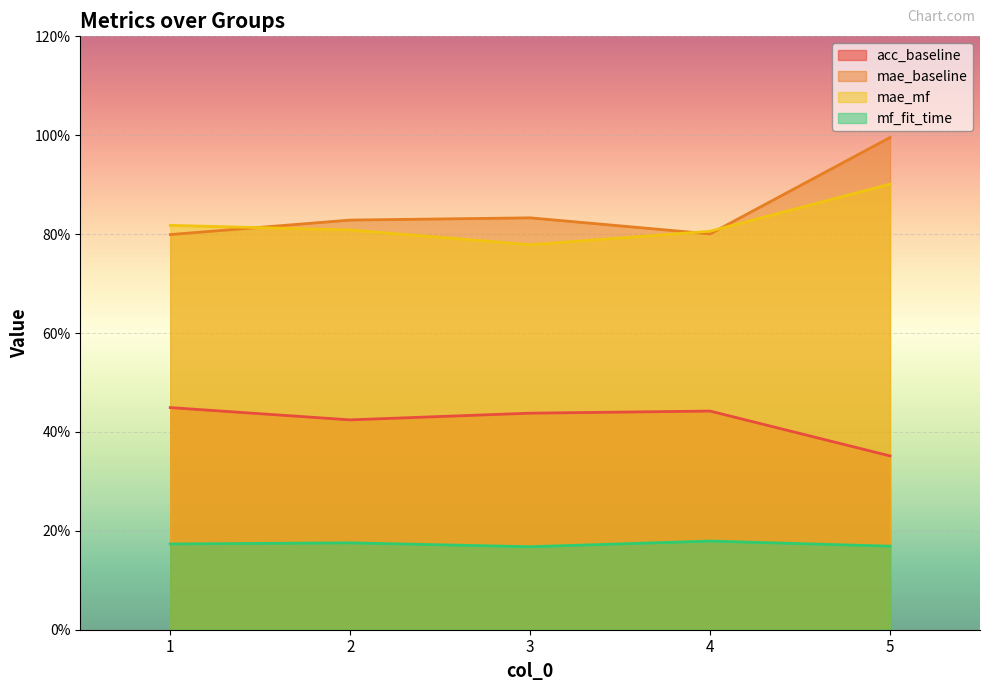

Does the chart display data point markers on the line(s)?

No